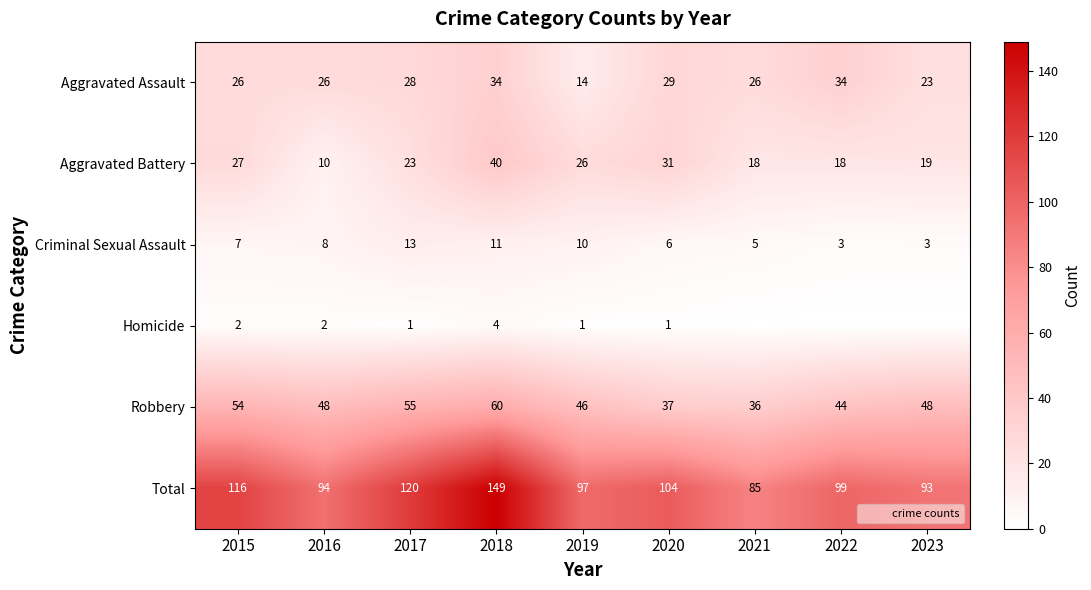

Is it true that Robbery equals 13 at 2015?

False